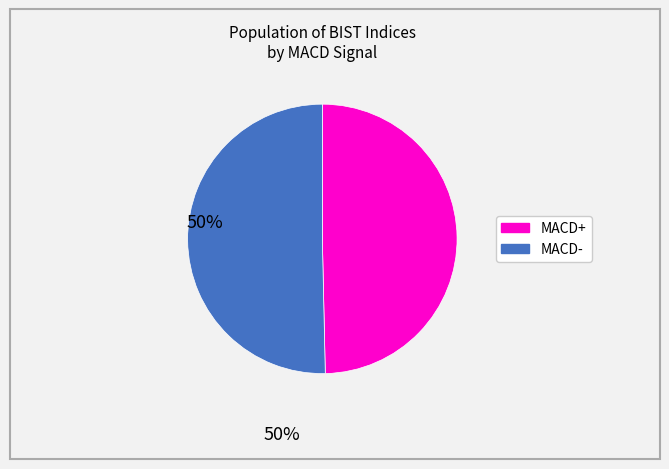

Combined, do MACD- and MACD+ account for over 50%?

Yes